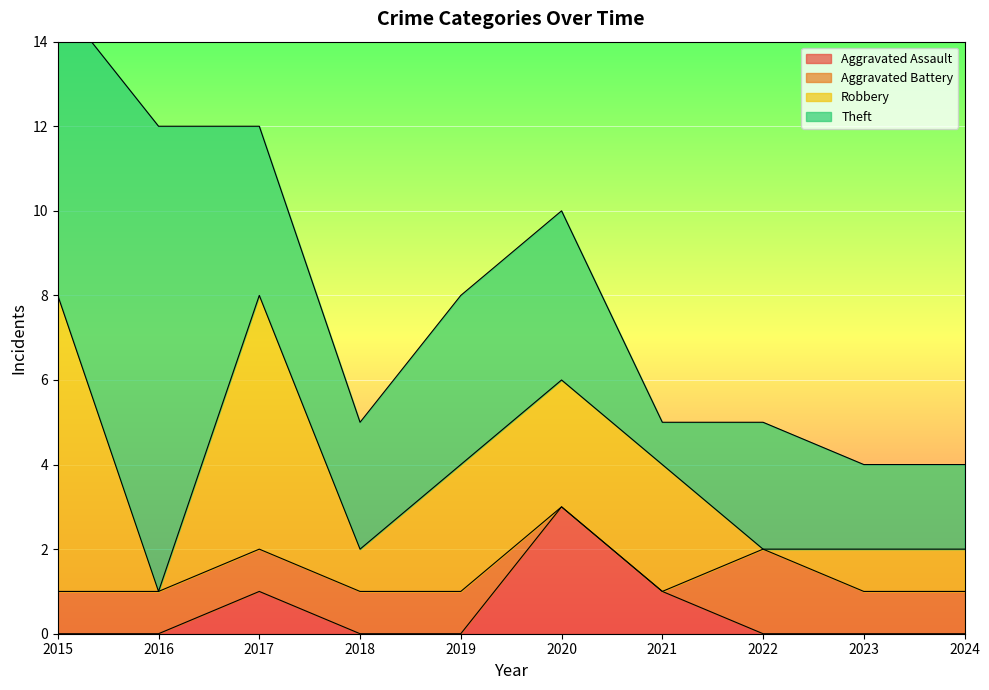

What is the difference between the Aggravated Battery values at 2019 and 2020?

1